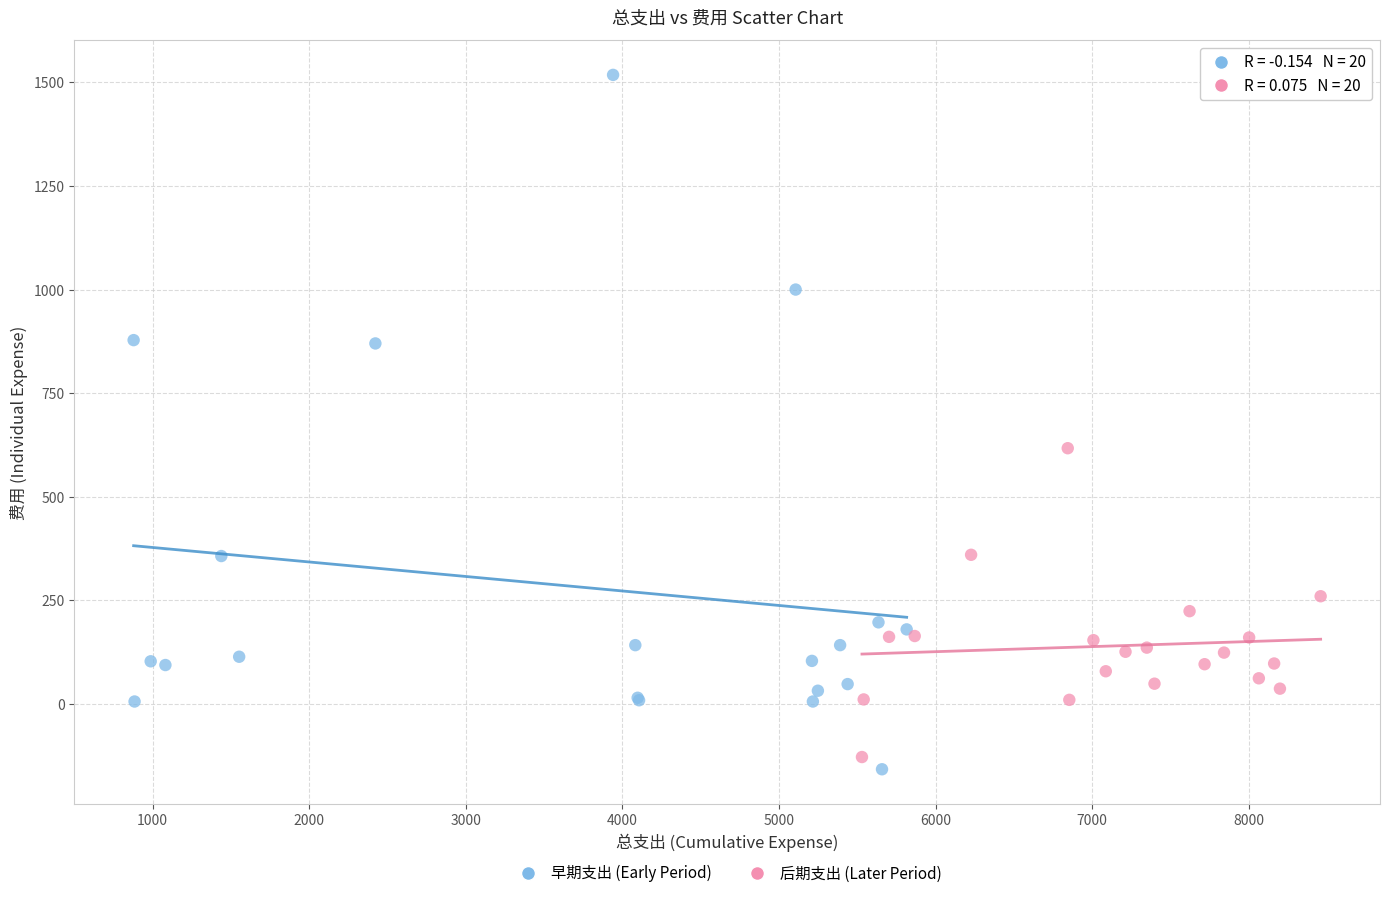

Which series reaches the maximum Y coordinate?

早期支出 (Early Period)